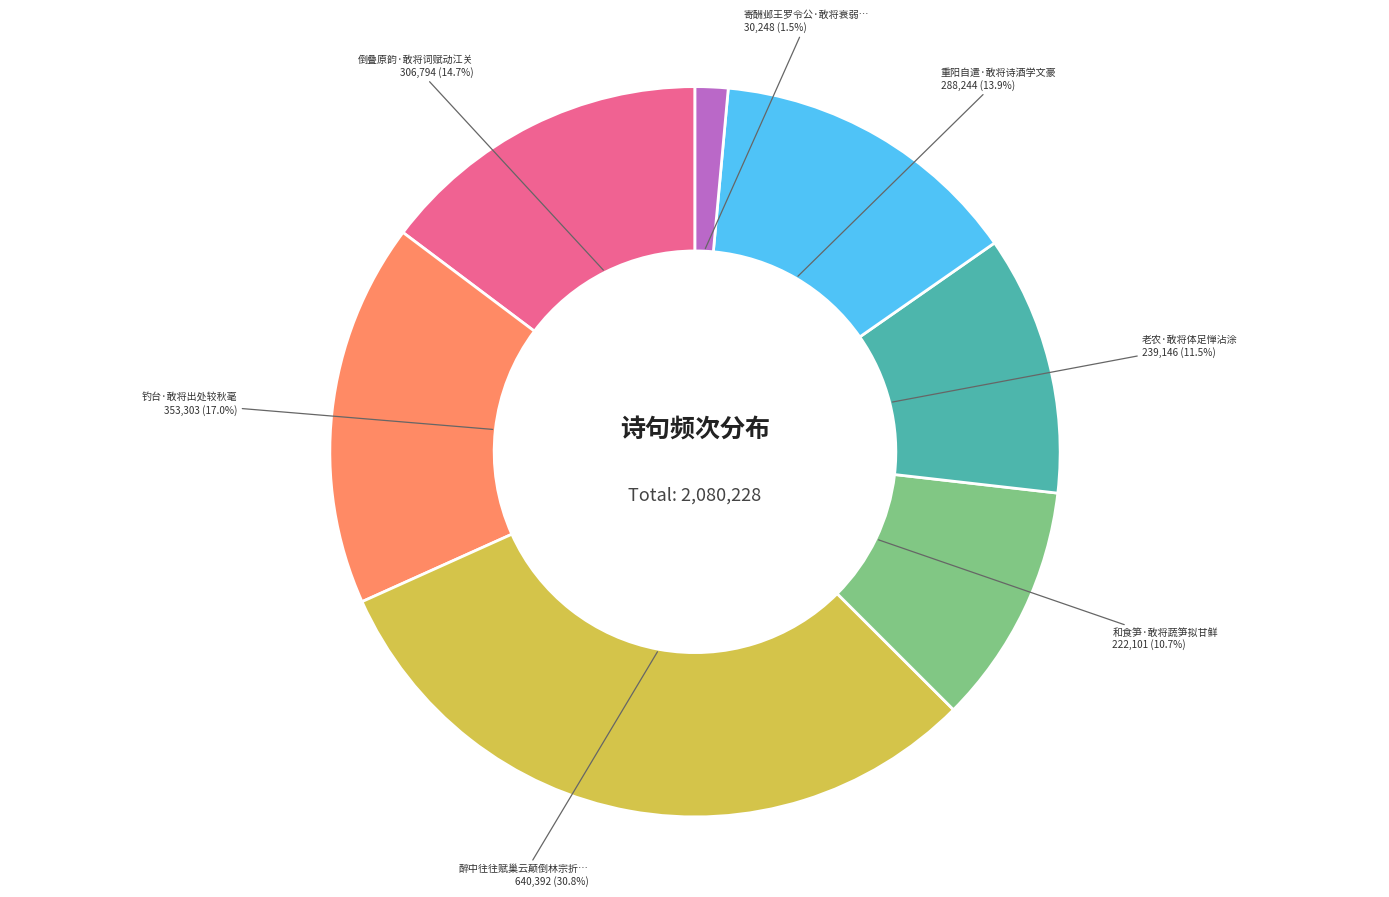

Which category has the biggest portion of the pie?

醉中往往赋巢云颠倒林宗折…